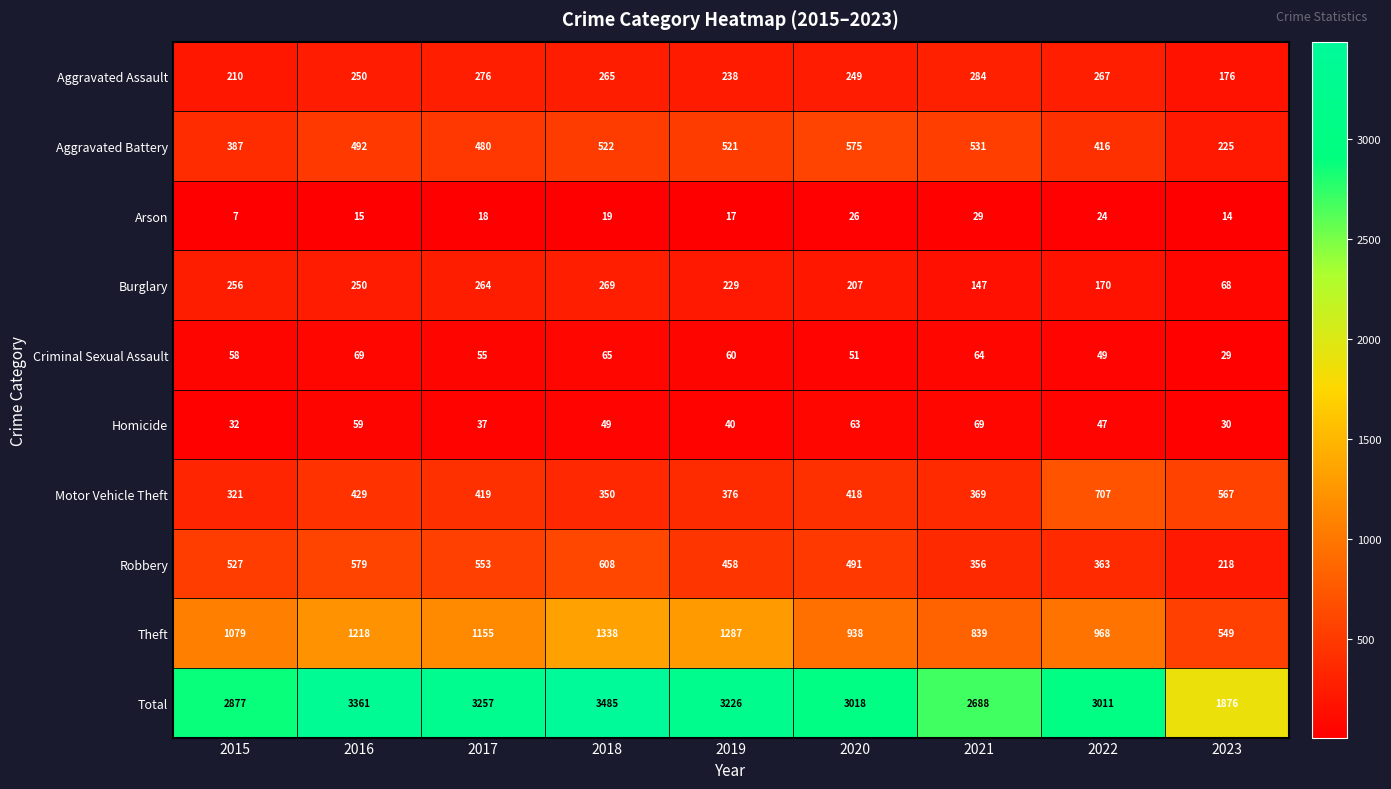

At which category is the sum across all series the highest?

2018